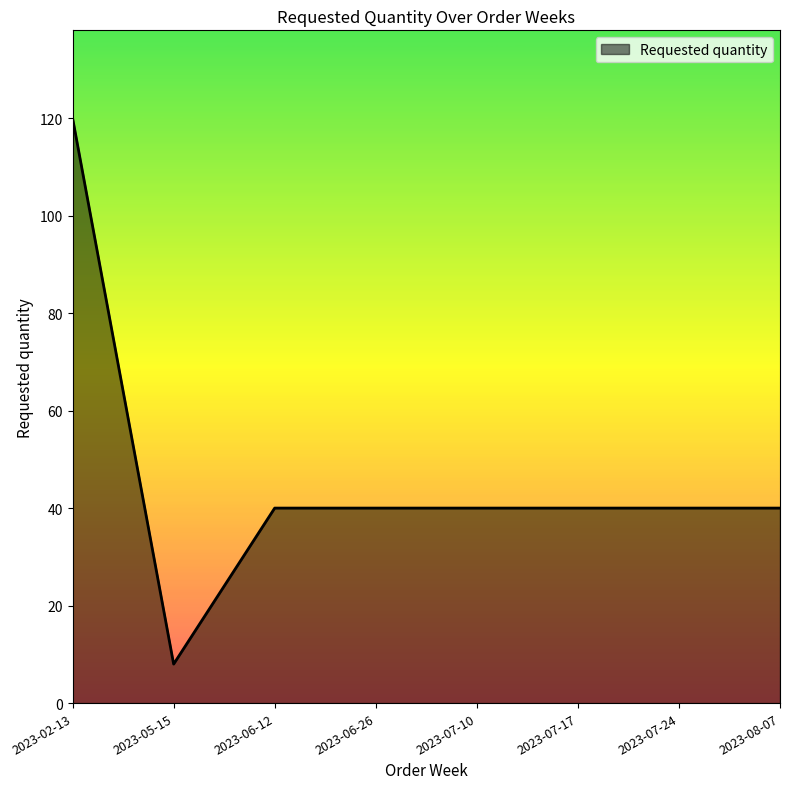

What is the average value?

46